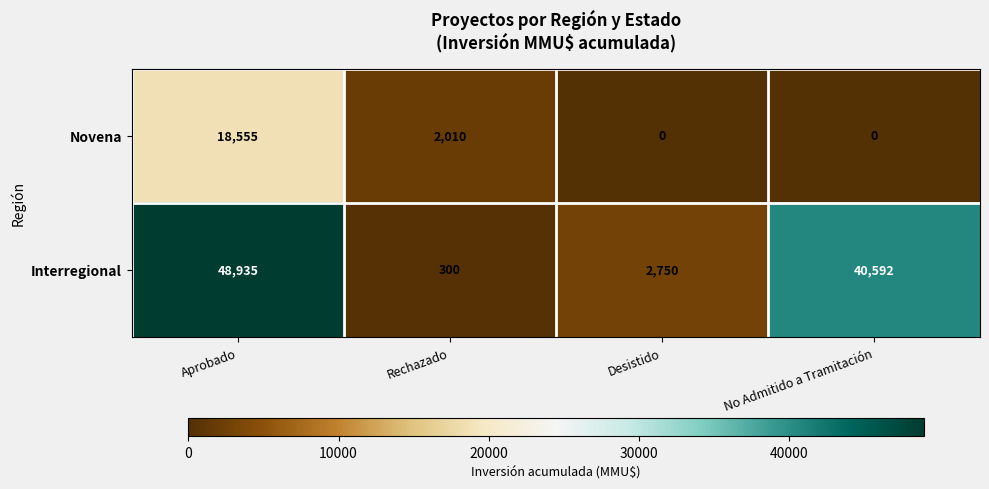

Rank the series by their average value, from highest to lowest.

Interregional, Novena